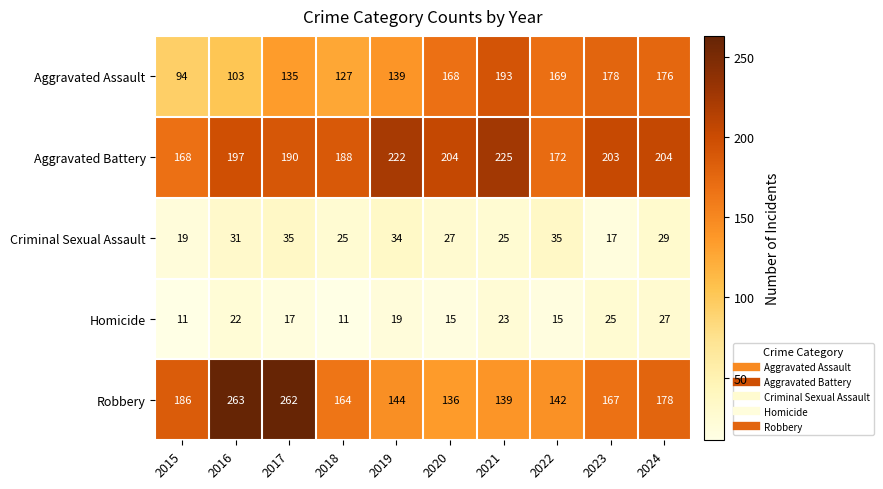

Between 2022 and 2023, which series saw the biggest shift?

Aggravated Battery